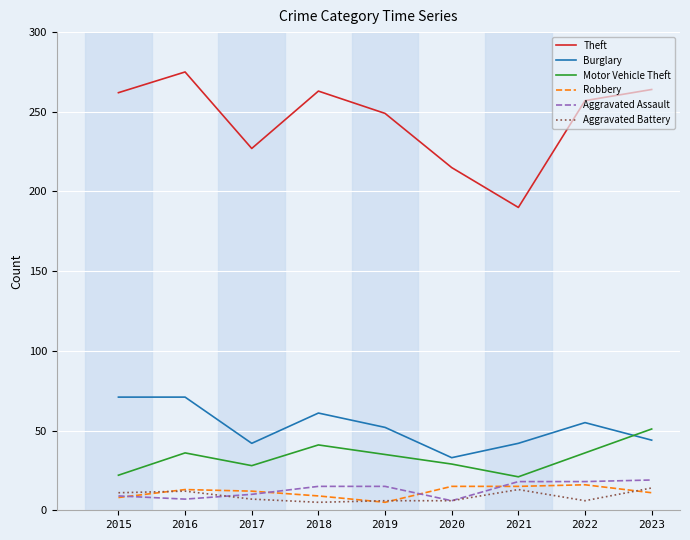

At which label is Theft closest to 232?

2017